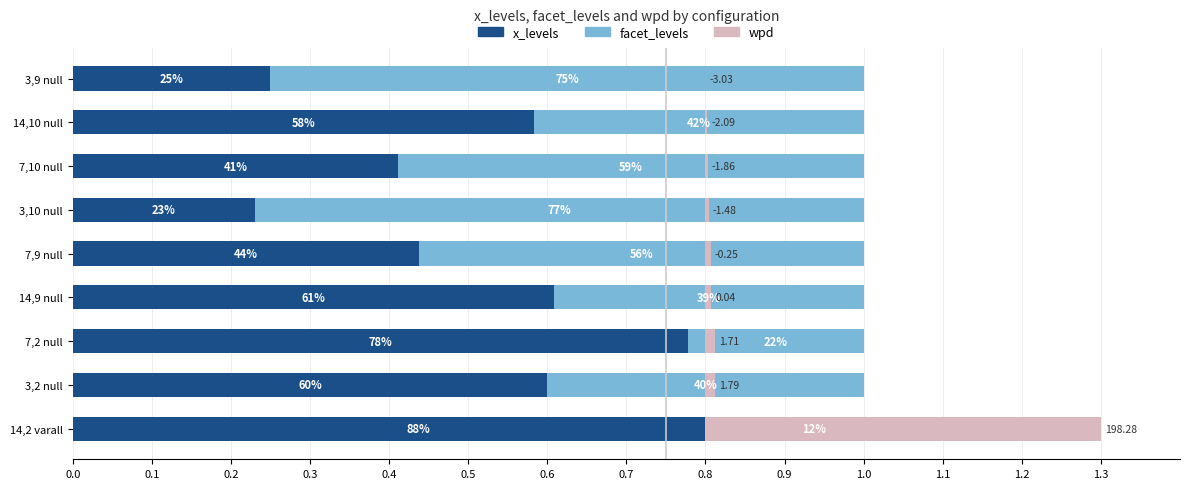

Is it true that x_levels equals 0.9 at 3,2 null?

False